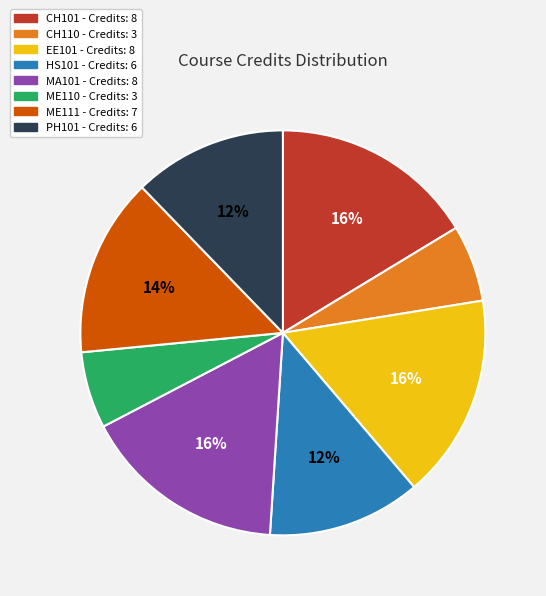

Combined, do CH101 and EE101 account for over 50%?

No